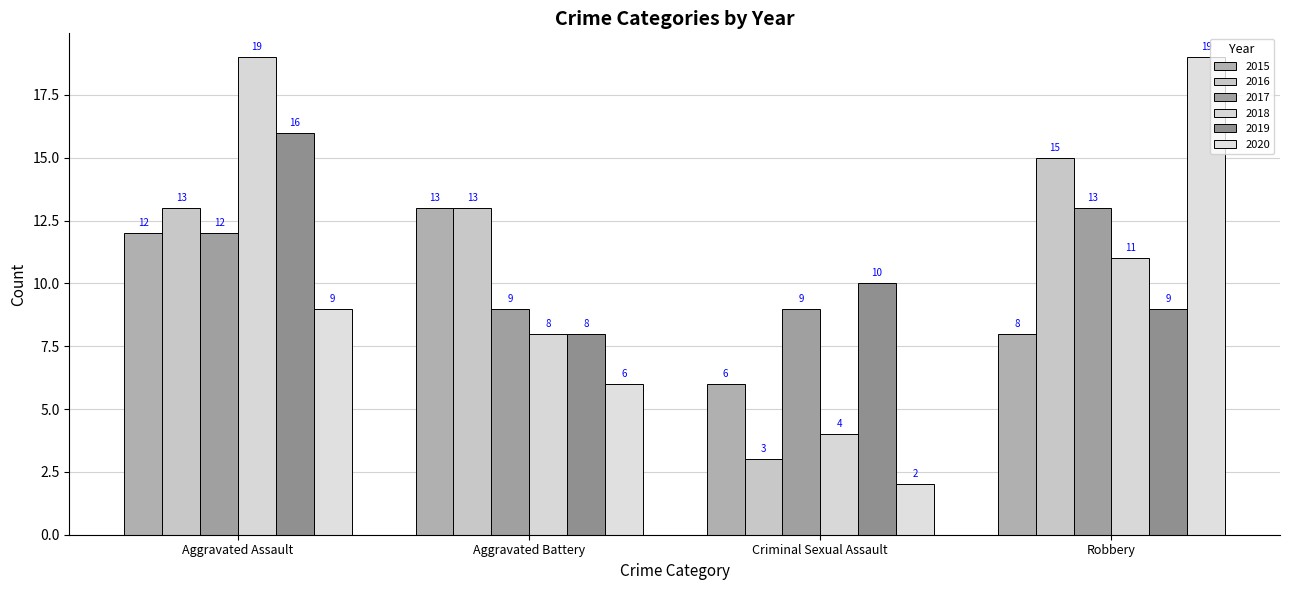

Does the chart contain any negative values?

No